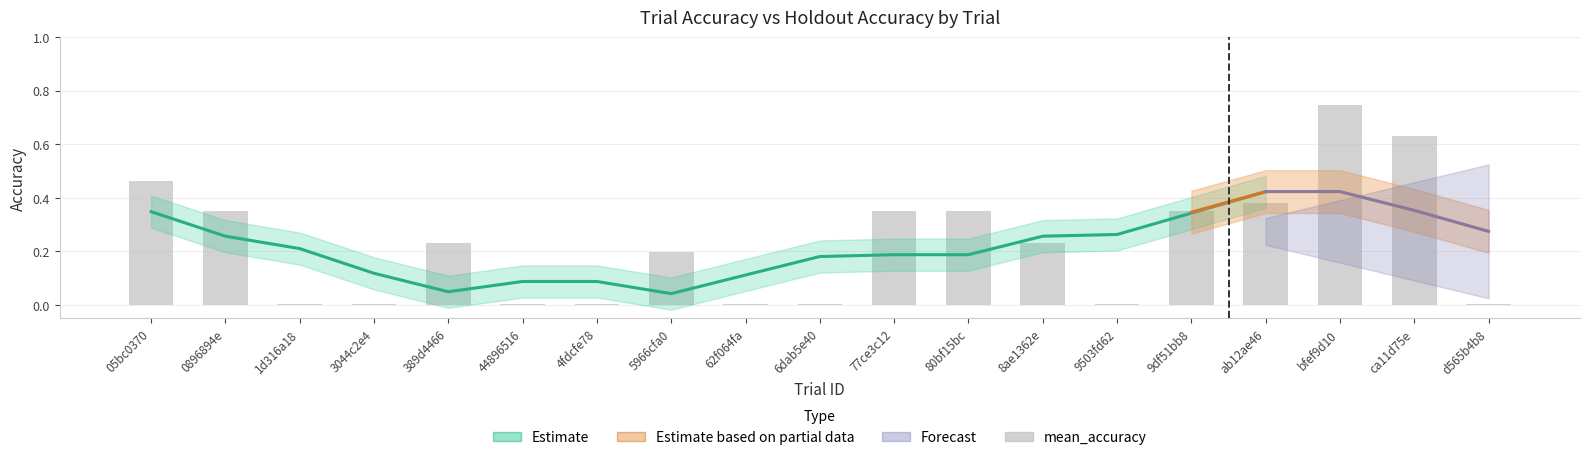

Rank the categories by value from highest to lowest.

bfef9d10, ca11d75e, 05bc0370, ab12ae46, 0896894e, 77ce3c12, 9df51bb8, 80bf15bc, 389d4466, 8ae1362e, 5966cfa0, 1d316a18, 3044c2e4, 4fdcfe78, 62f064fa, 6dab5e40, 9503fd62, d565b4b8, 44896516